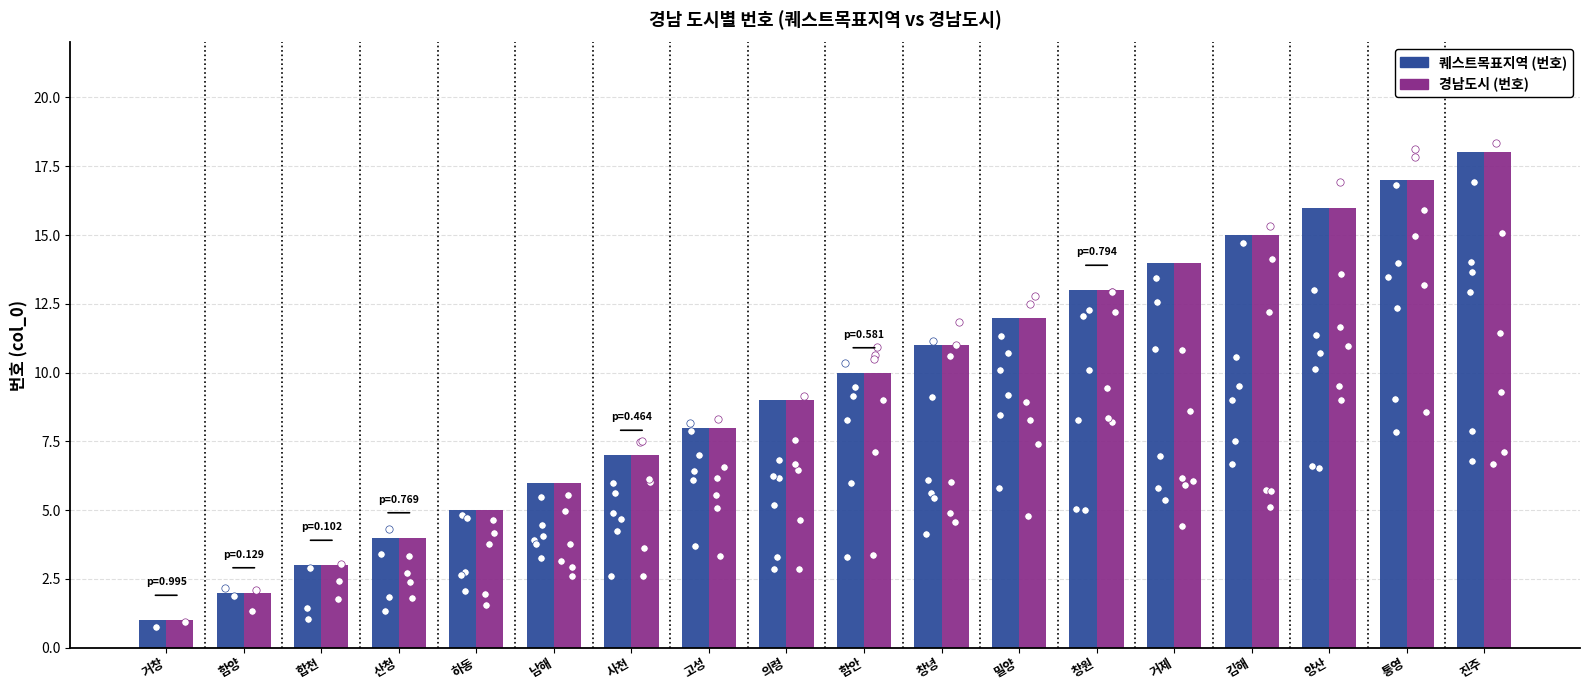

What is the total value across all series at 통영?

34